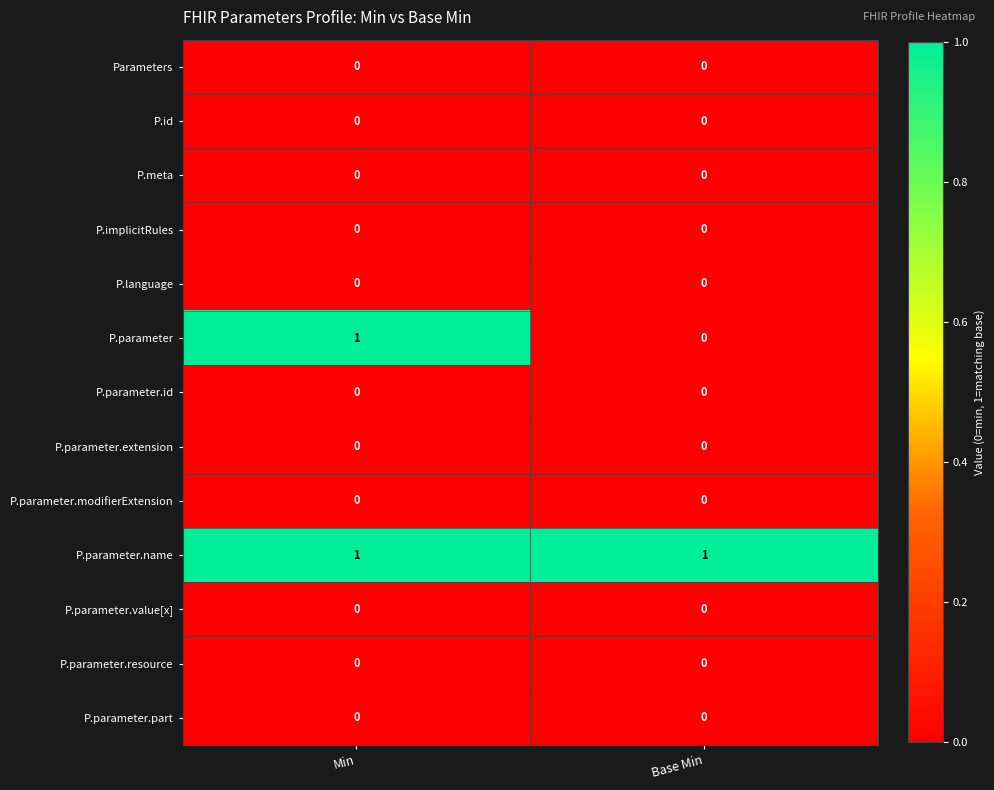

Which series has the largest range (max minus min)?

P.parameter